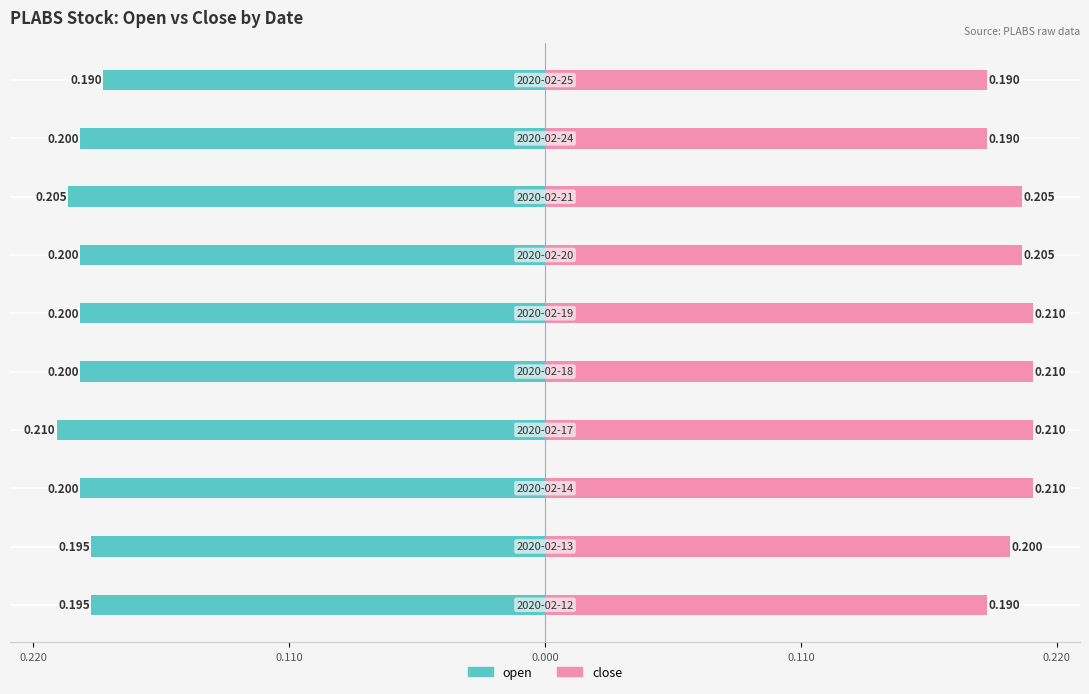

Does the chart contain stacked bars?

No